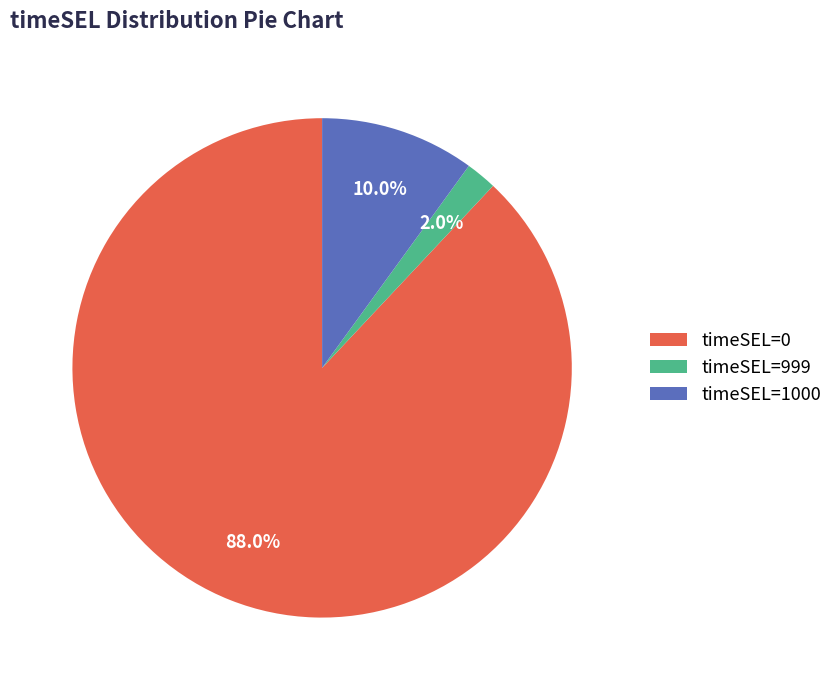

The timeSEL=999 slice represents 11% of the pie. True or false?

False